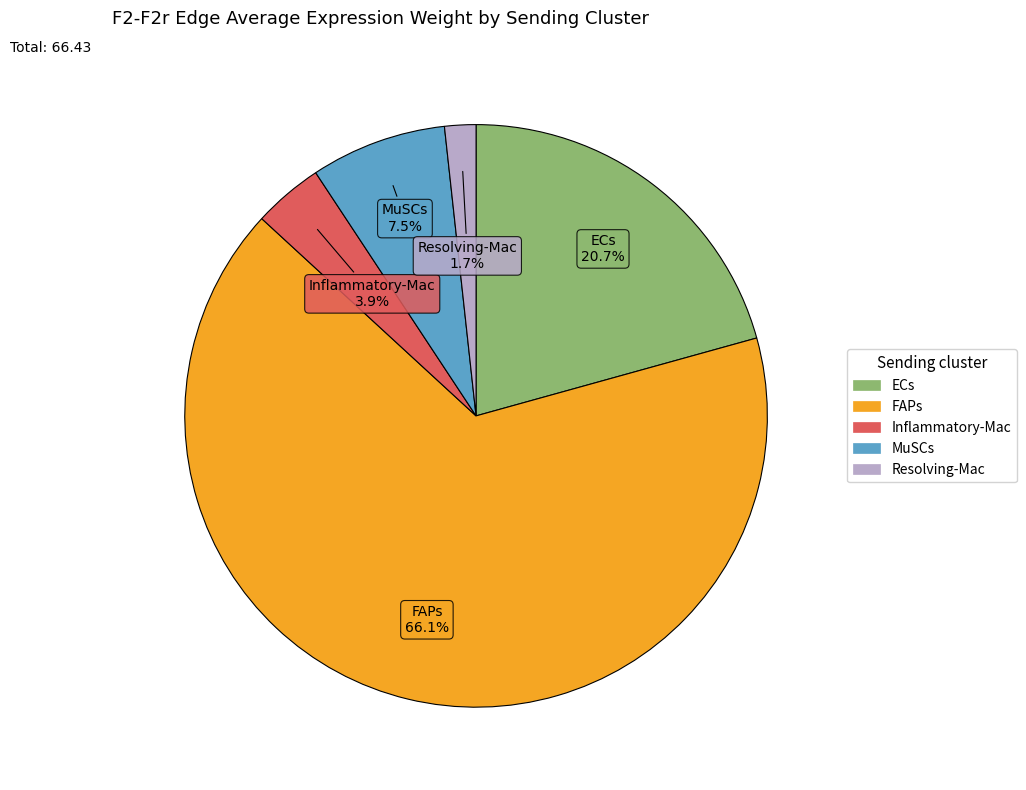

How many segments does this pie chart have?

5